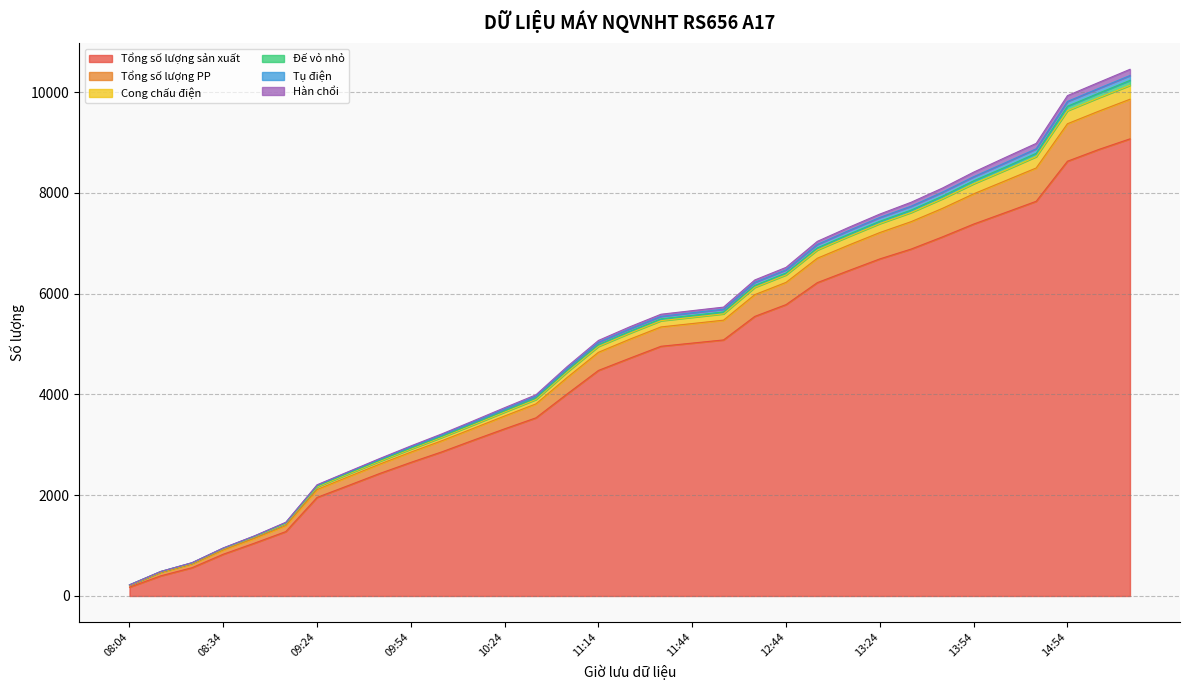

What position from the right is 10:04?

23